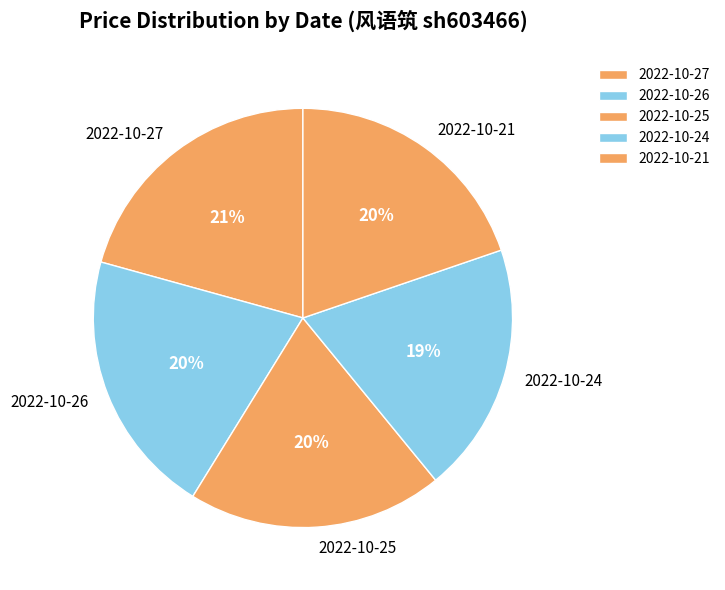

What percentage is the 2022-10-21 slice, to the nearest percent?

20%